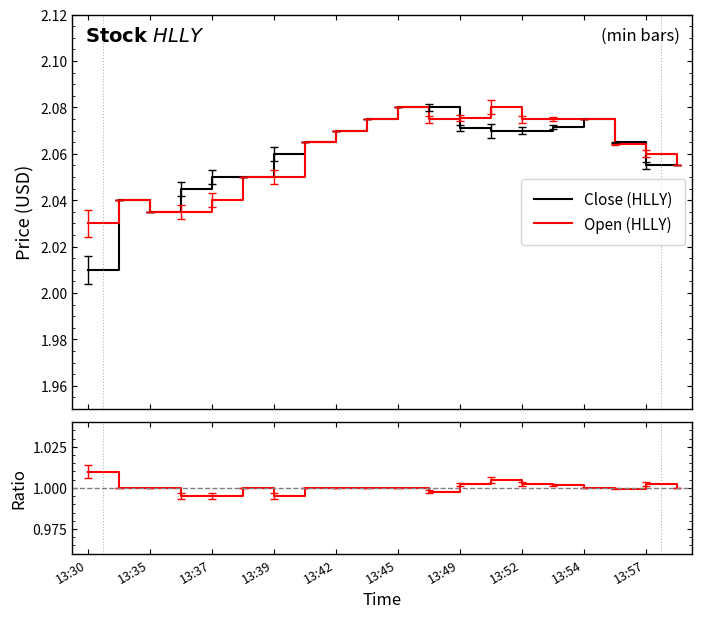

At which category does Open/Close reach its first local valley?

13:39